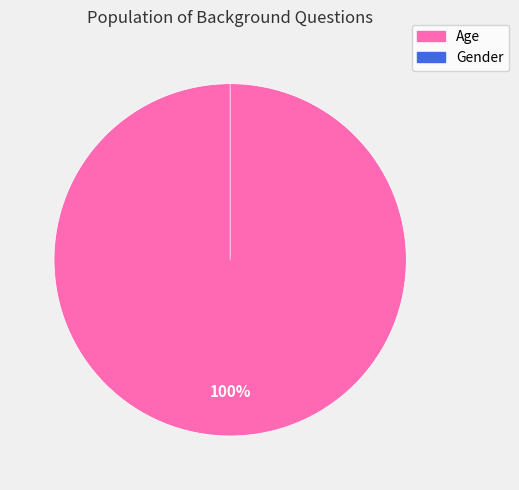

Does any single category account for the majority?

Yes